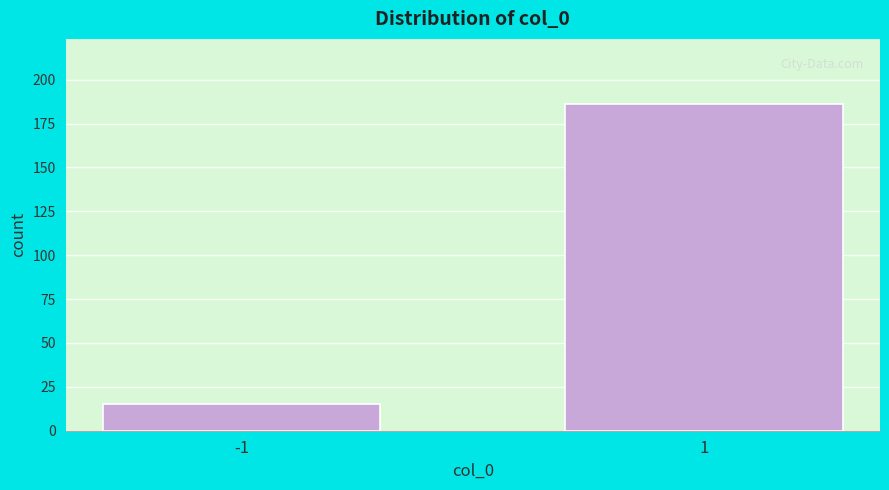

Reading right to left, list all the values displayed in this chart.

1=186	-1=15